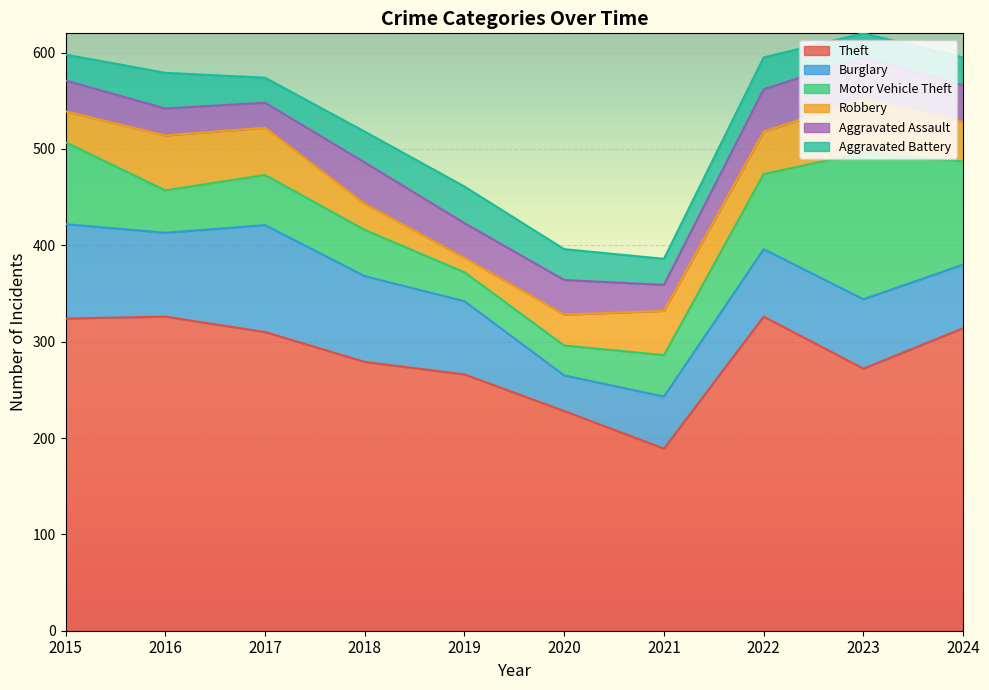

Which series has the widest spread of values?

Theft